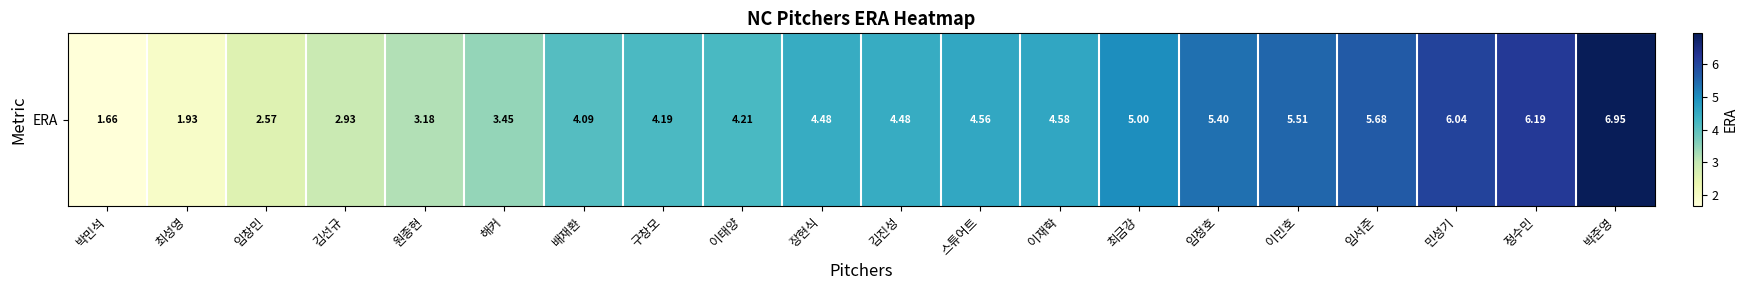

What is the difference between the maximum and second lowest values?

5.0